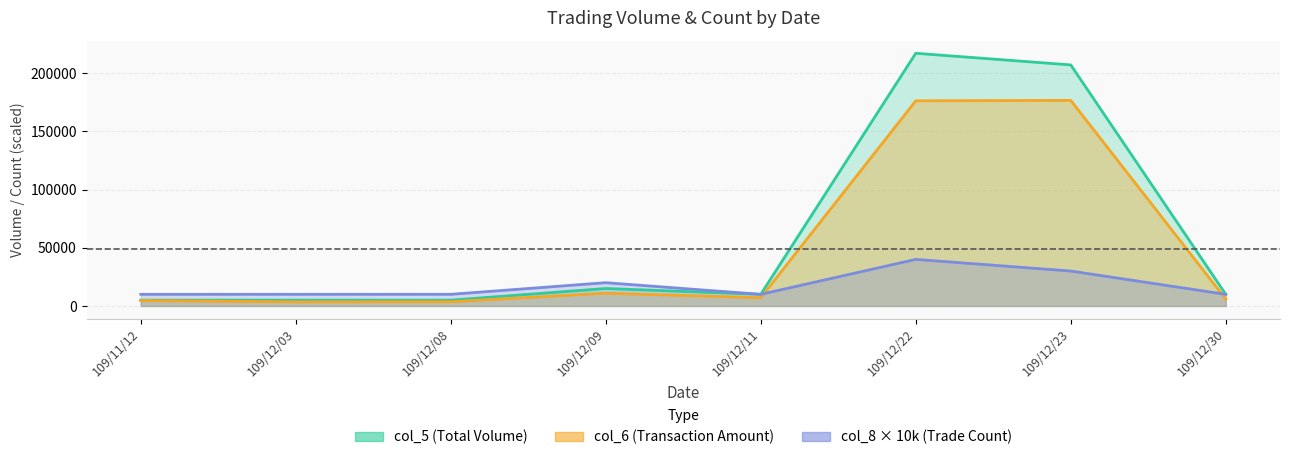

Reading left to right, list all the values displayed in this chart.

col_5: 109/11/12=5000	109/12/03=5000	109/12/08=5000	109/12/09=15000	109/12/11=10000	109/12/22=217000	109/12/23=207000	109/12/30=10000
col_6: 109/11/12=4650	109/12/03=3550	109/12/08=3650	109/12/09=11000	109/12/11=7100	109/12/22=176170	109/12/23=176530	109/12/30=5900
col_8: 109/11/12=10000	109/12/03=10000	109/12/08=10000	109/12/09=20000	109/12/11=10000	109/12/22=40000	109/12/23=30000	109/12/30=10000